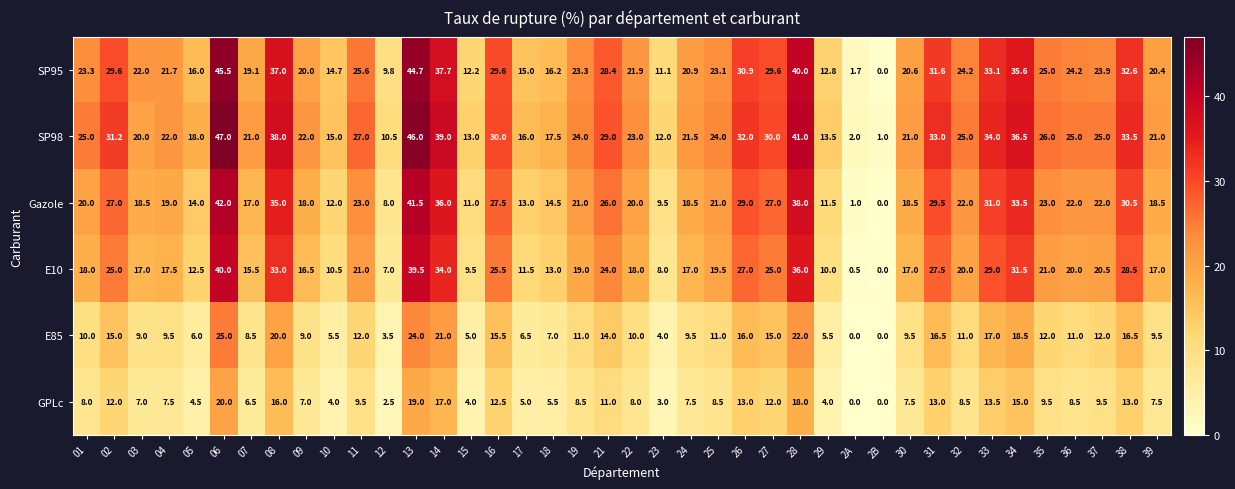

True or false: E10 has a value of 21.0 at 11.

True